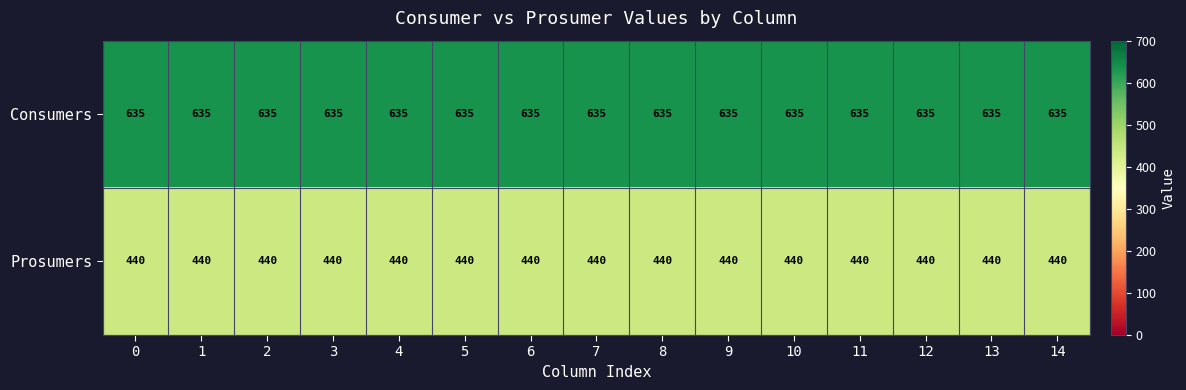

What is the difference between the highest and lowest values at 4?

195